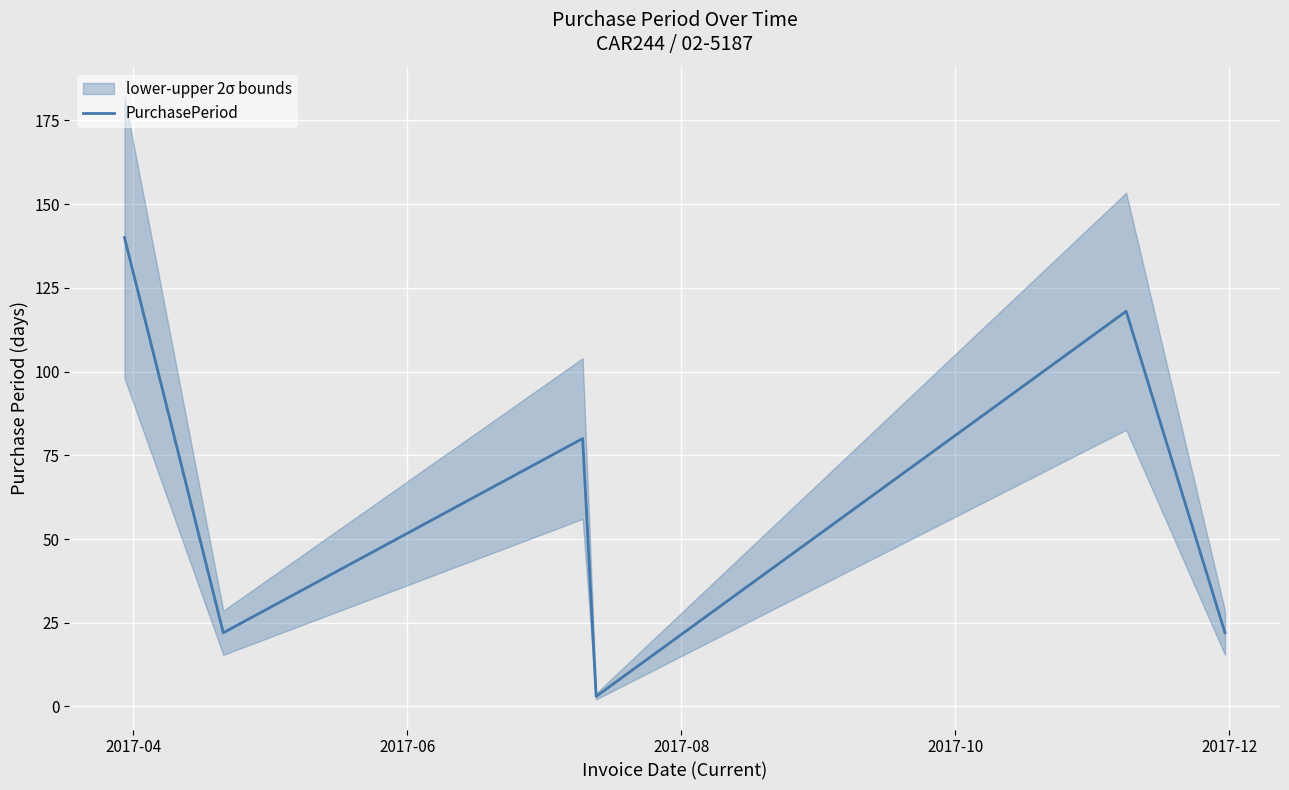

Which has a higher value, 2017-04 or 2017-10?

2017-04